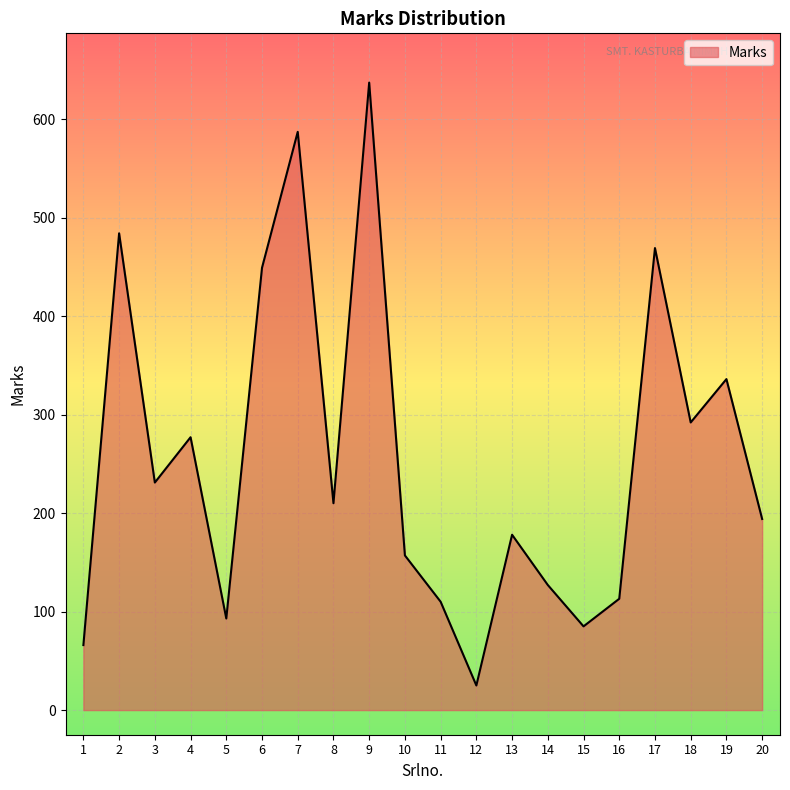

Where is the first local maximum?

2